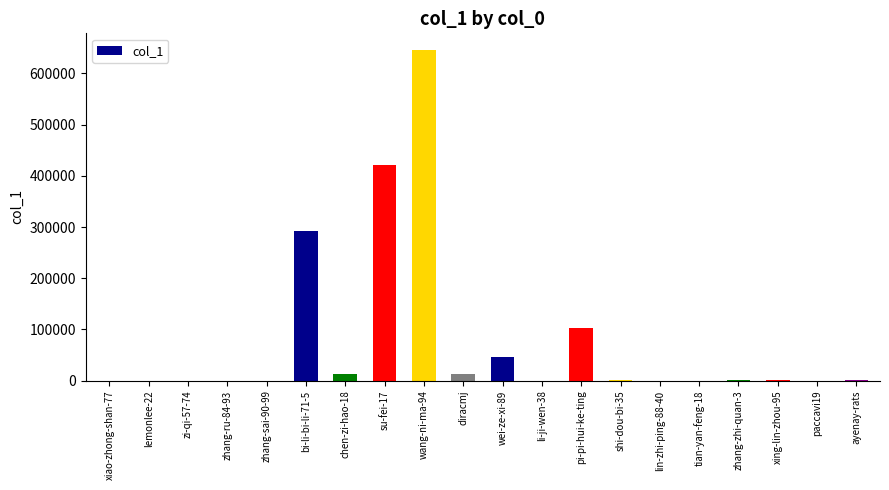

True or false: the data shows 291501 at bi-li-bi-li-71-5.

True